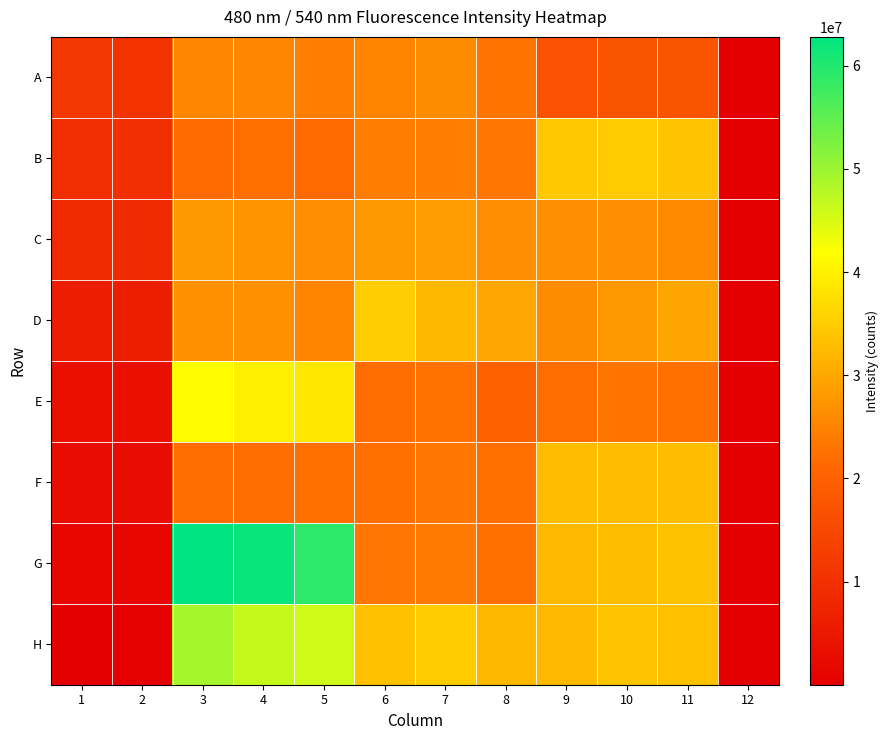

How many distinct data groups are displayed?

8